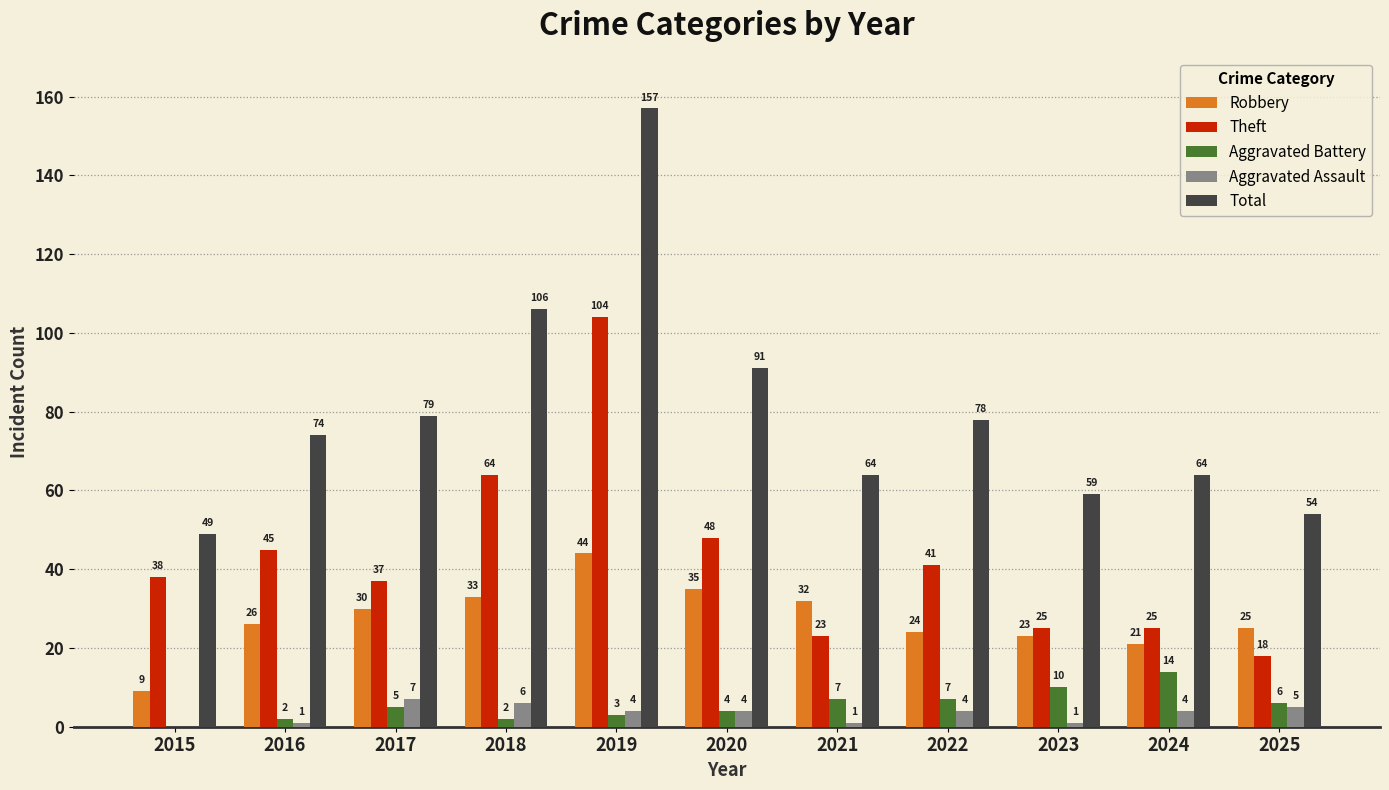

Which category has the highest value in the Aggravated Battery series?

2024